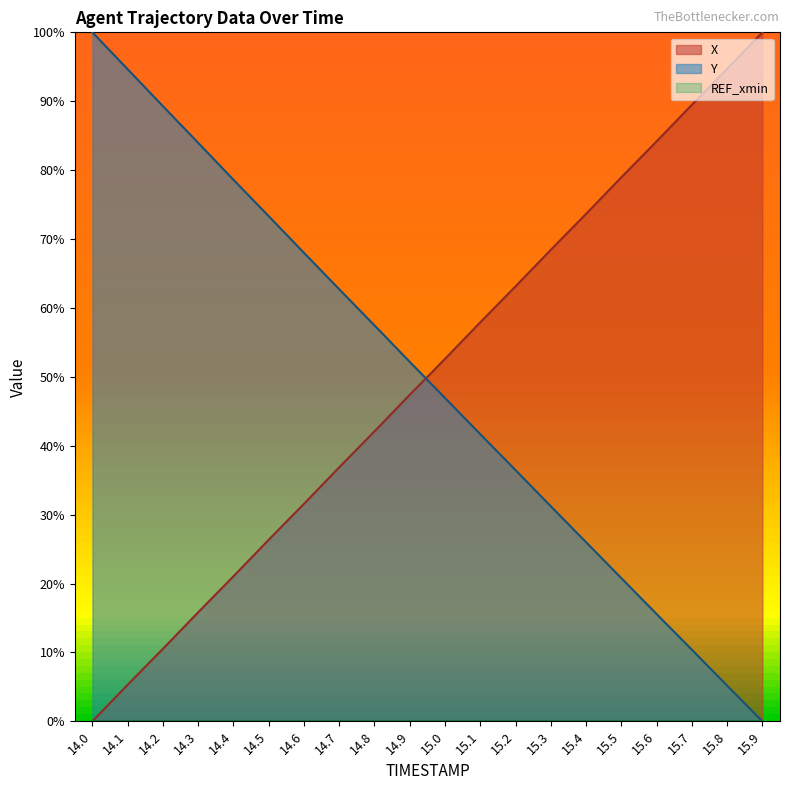

What value does the X series have at 15.3?

68.4